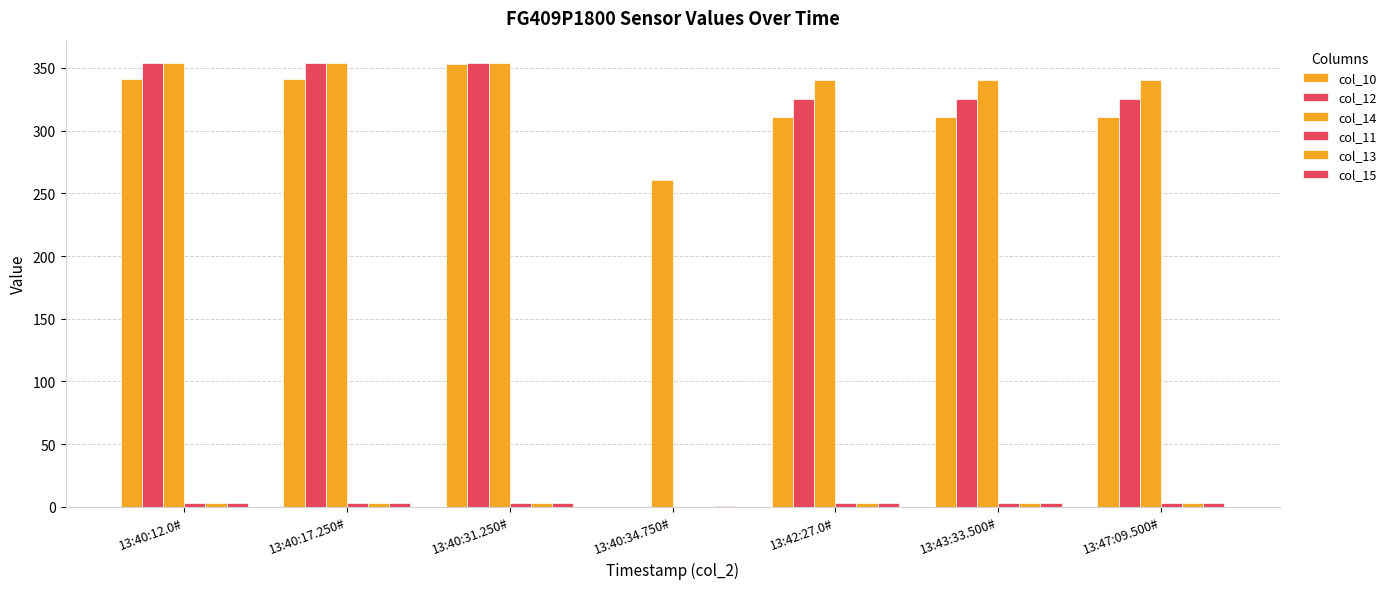

The value of col_10 at 13:43:33.500# is 311.0. True or false?

True